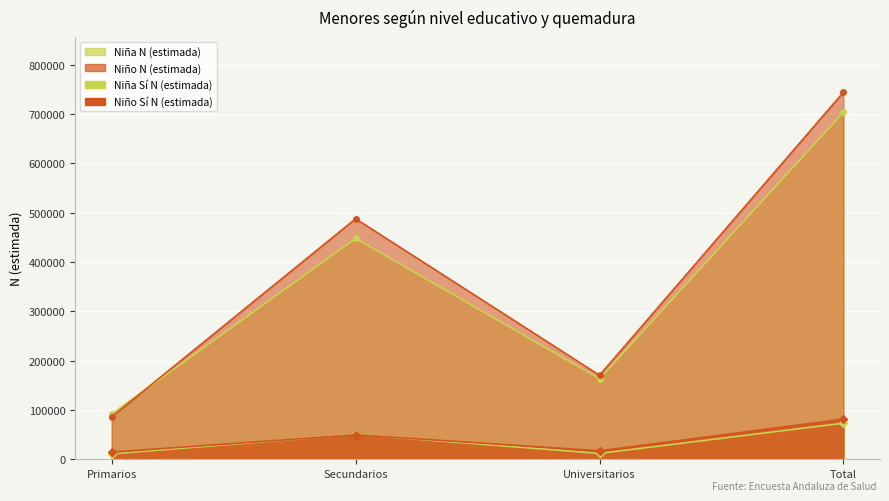

Where is Niña N (estimada) nearest to the value 397973?

Secundarios